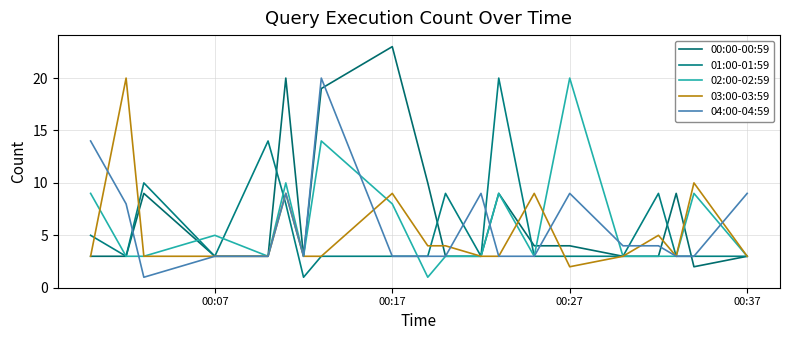

Does the chart display data point markers on the line(s)?

No